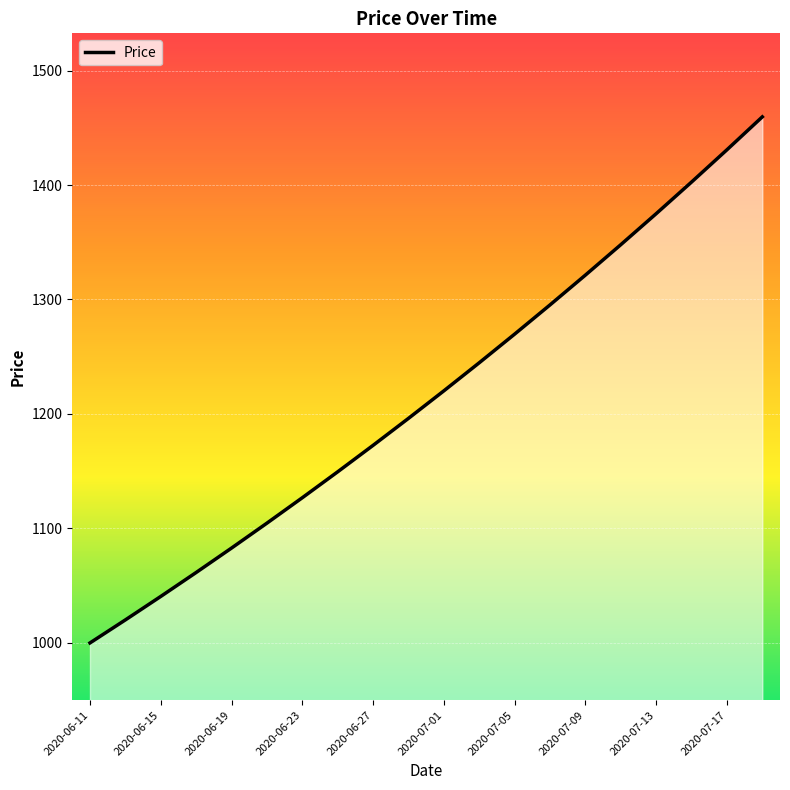

What is the smallest value displayed?

1000.0